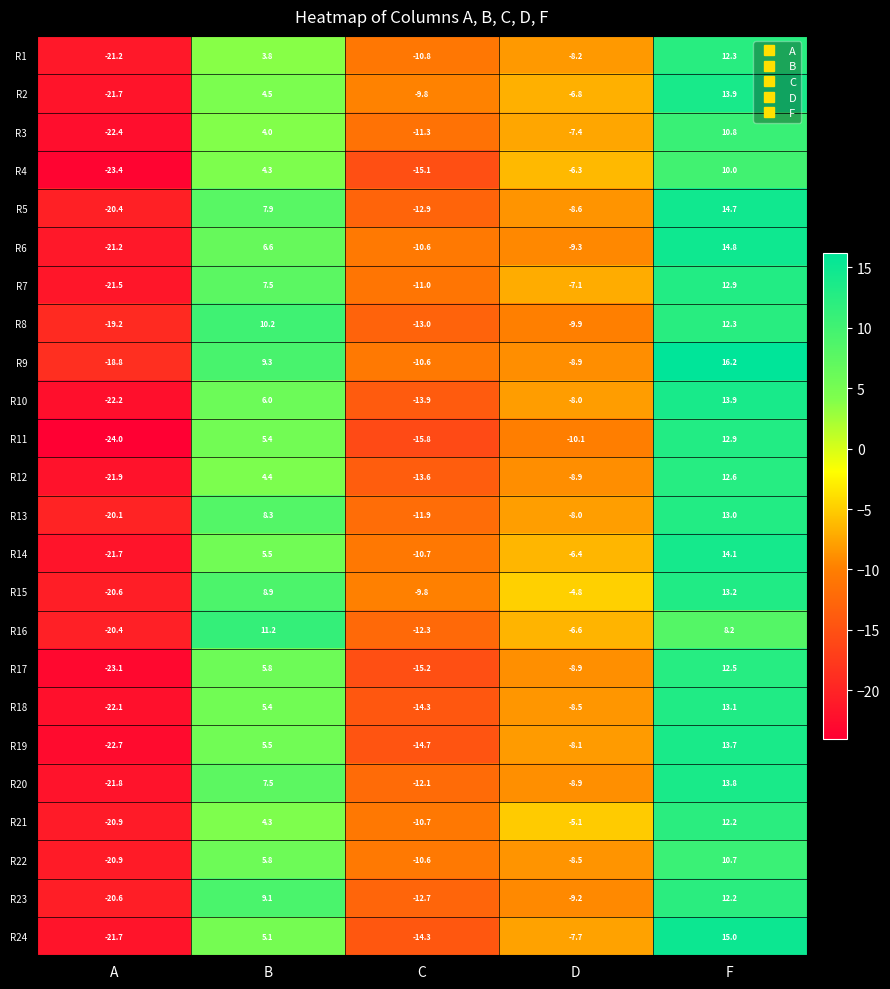

The R12 series shows -13.6 at C. True or false?

True